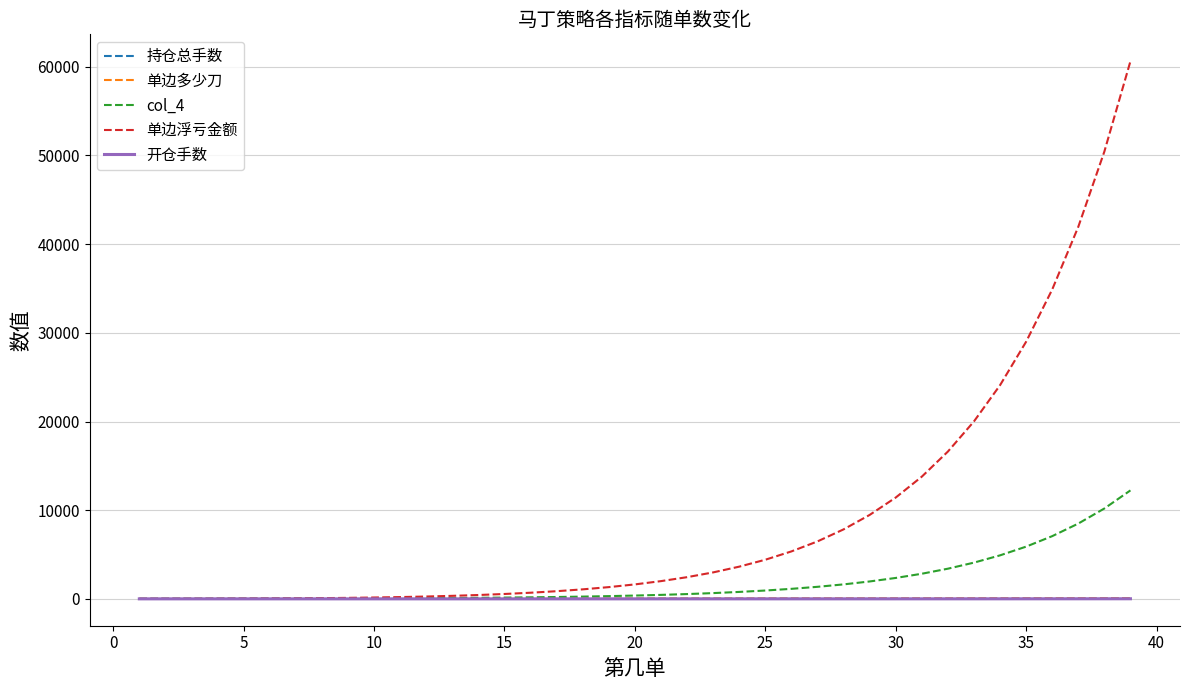

Which series has the largest total across all categories?

单边浮亏金额